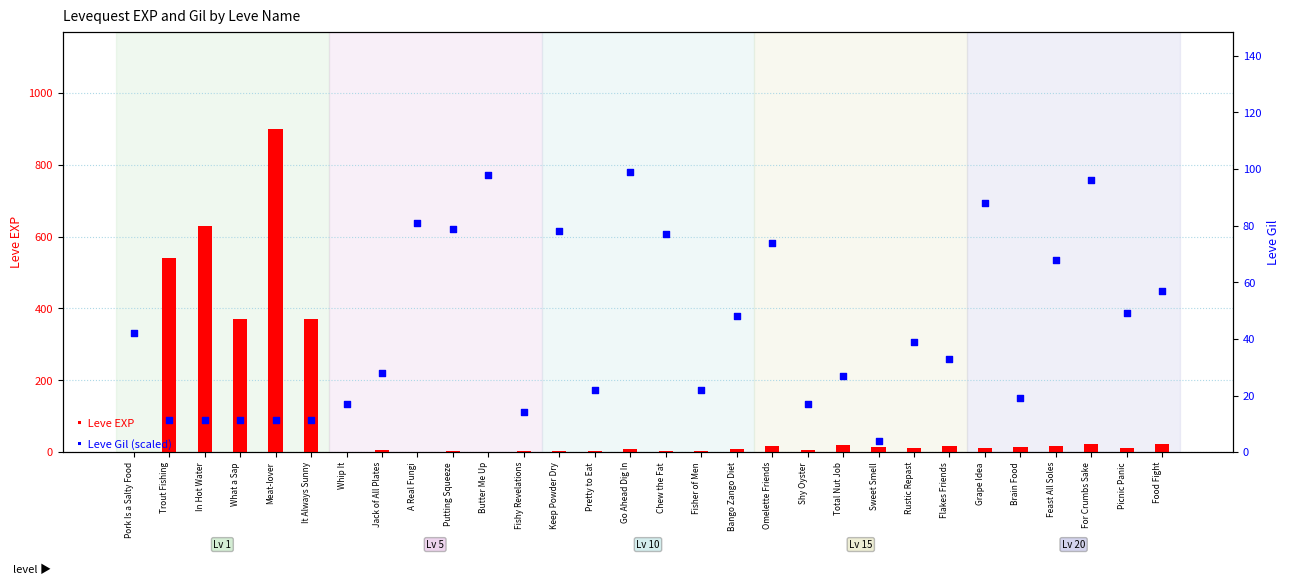

Which series has the widest spread of Y values?

Leve EXP